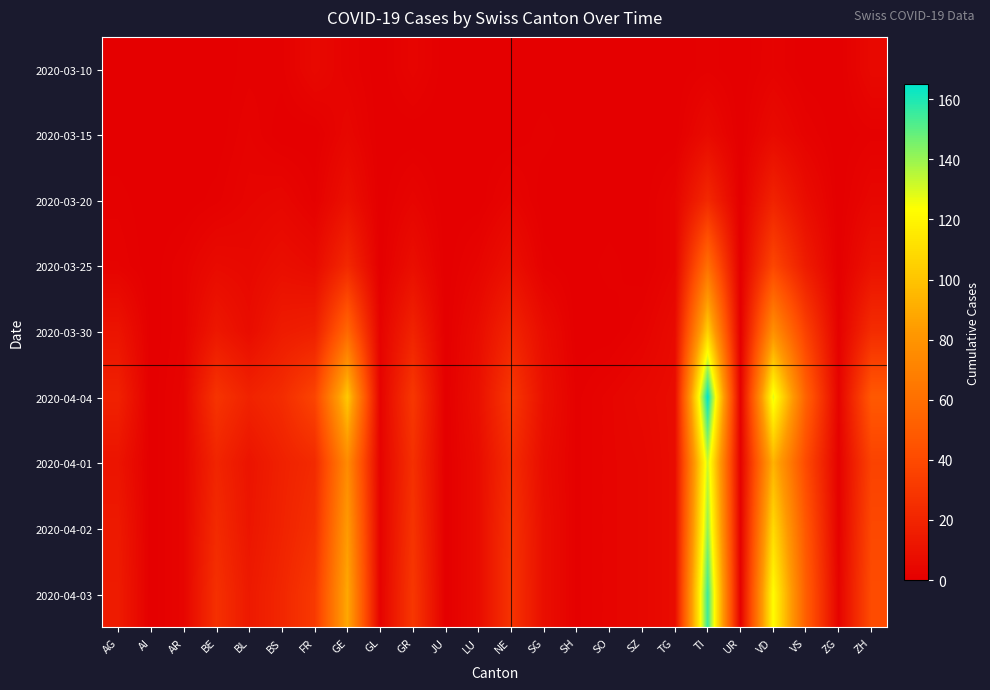

What is the total value across all series at BS?

110